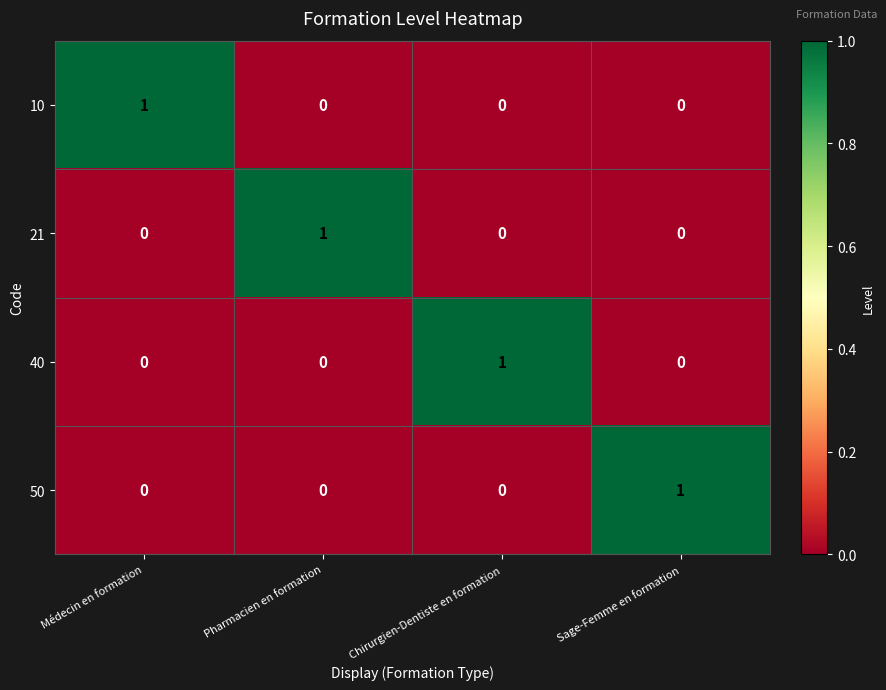

How many data points does each series have?

4